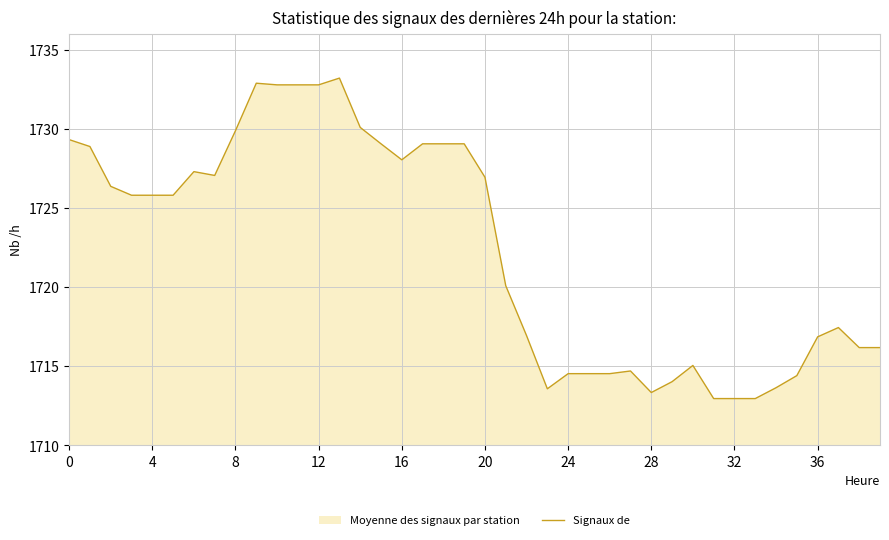

The chart shows a value of 1714.5 at 24. True or false?

True